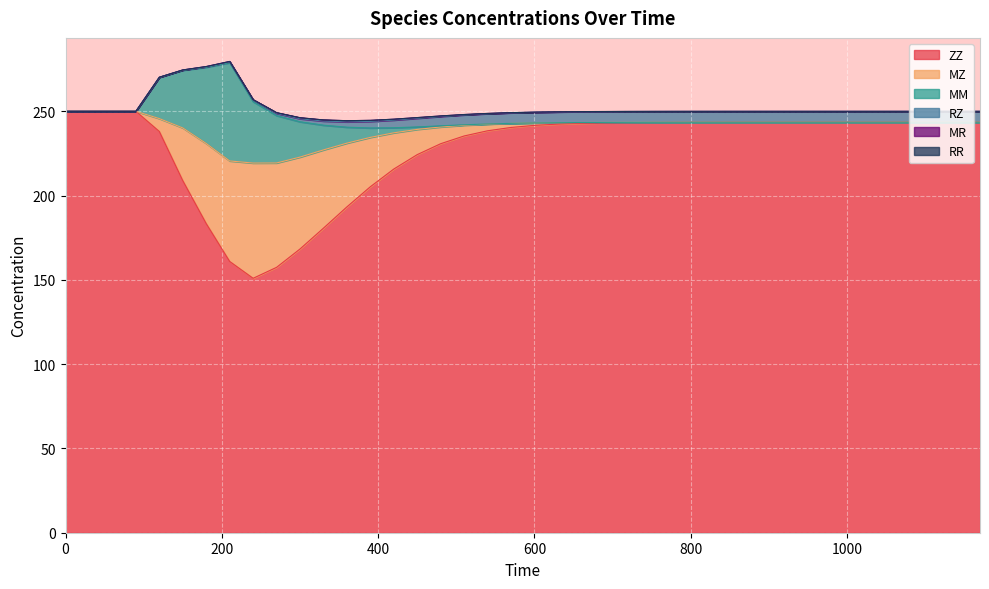

List the labels in order of ZZ value, smallest first.

240, 270, 210, 300, 330, 180, 360, 390, 150, 420, 450, 480, 510, 120, 540, 570, 600, 630, 660, 690, 720, 750, 780, 810, 840, 870, 900, 930, 960, 990, 1020, 1050, 1080, 1110, 1140, 1170, 0, 90, 60, 30